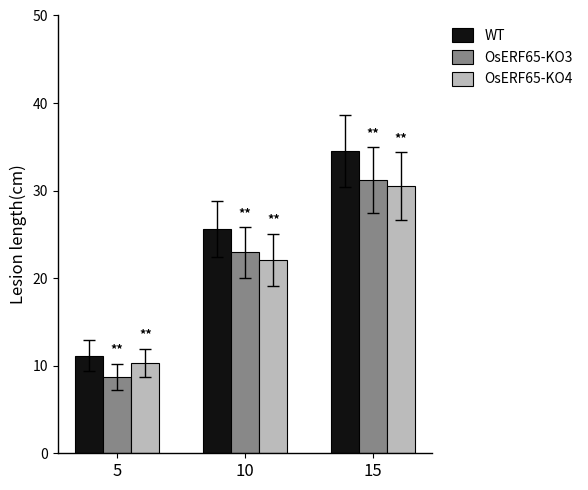

What is the sum of all OsERF65-KO4 values?

63.0